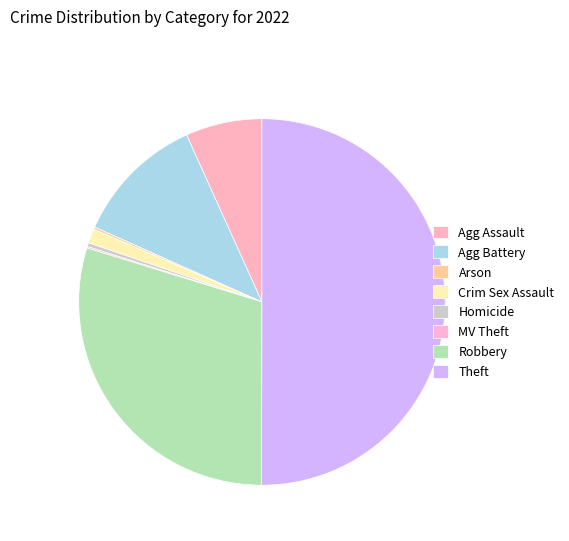

What percentage is the Robbery slice, to the nearest percent?

30%